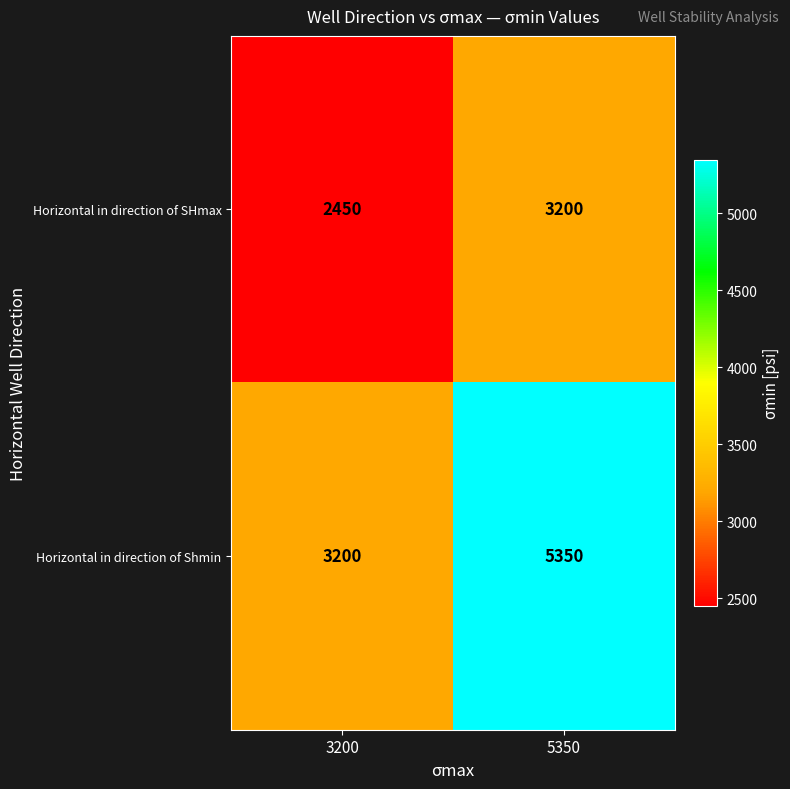

Rank the series by their average value, from lowest to highest.

Horizontal in direction of SHmax, Horizontal in direction of Shmin